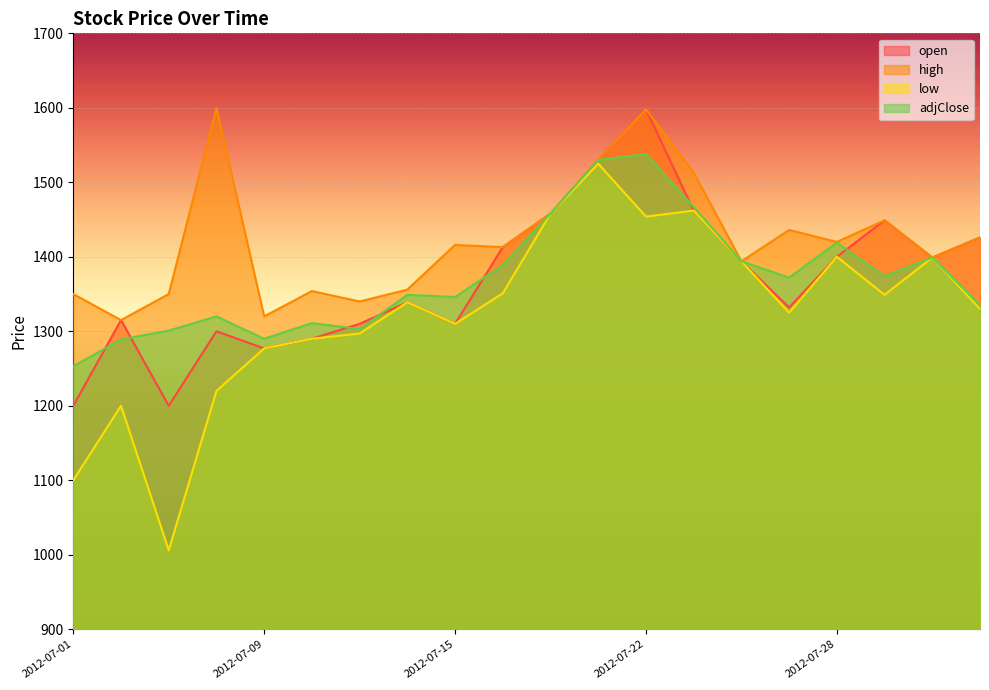

What is the value of the low point at the 11th from the left?

1458